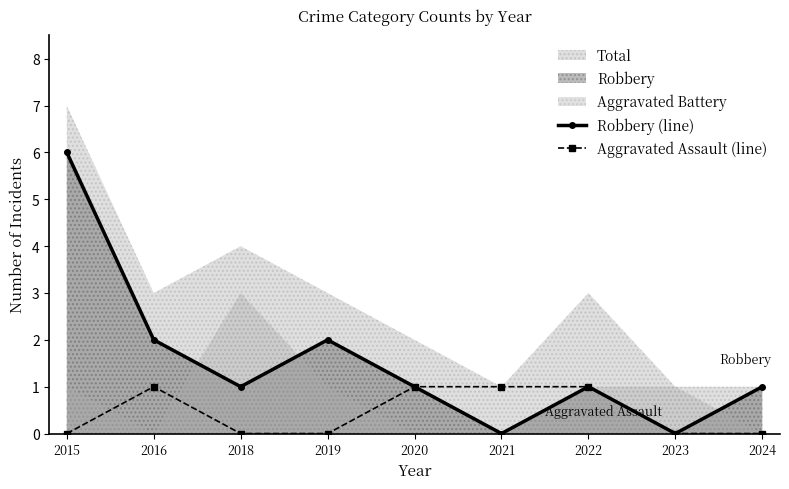

Where is the first local maximum for Aggravated Assault (line)?

2016